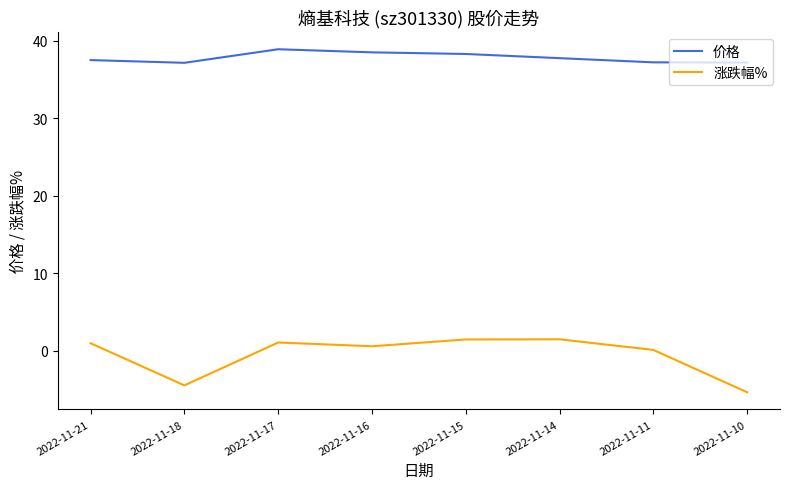

Which series has the widest spread of values?

涨跌幅%